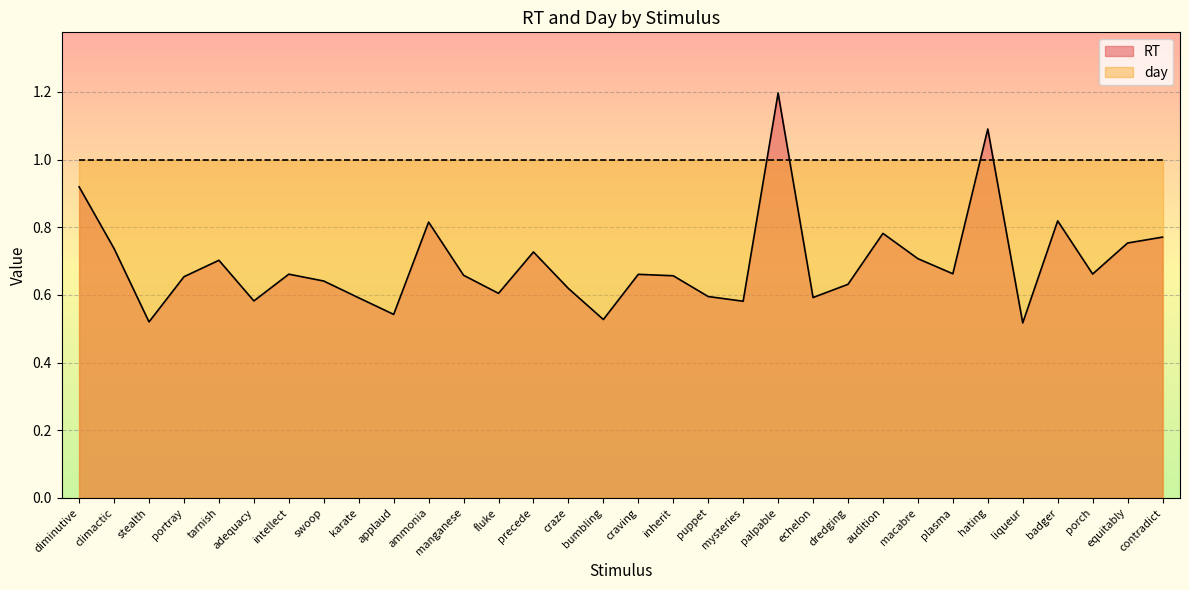

Where is the data nearest to the value 0?

liqueur